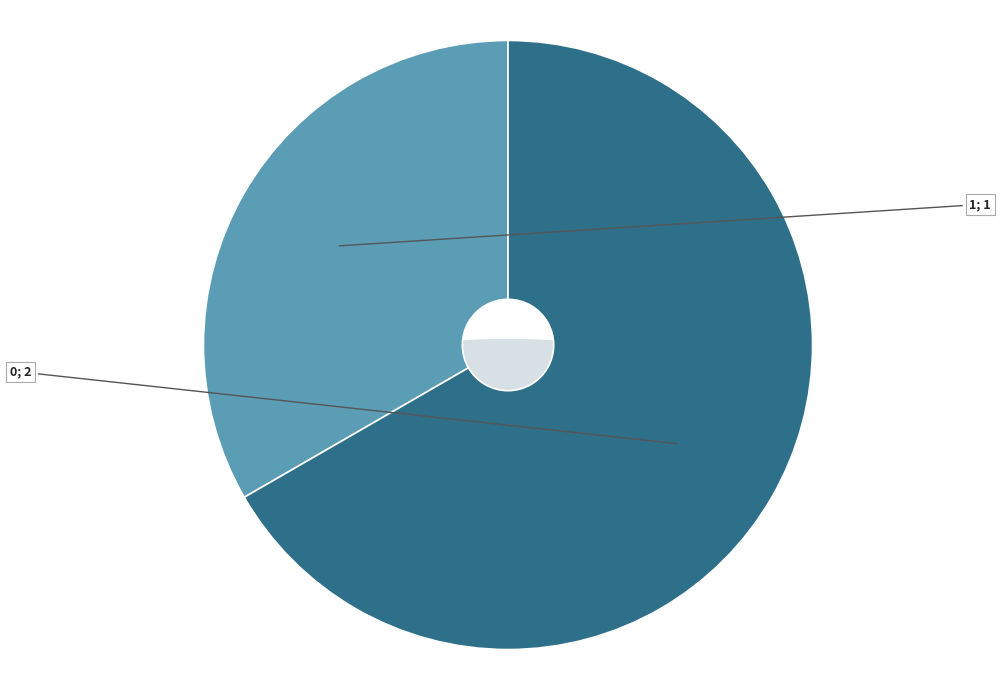

Does 0 represent more than half of the total?

Yes